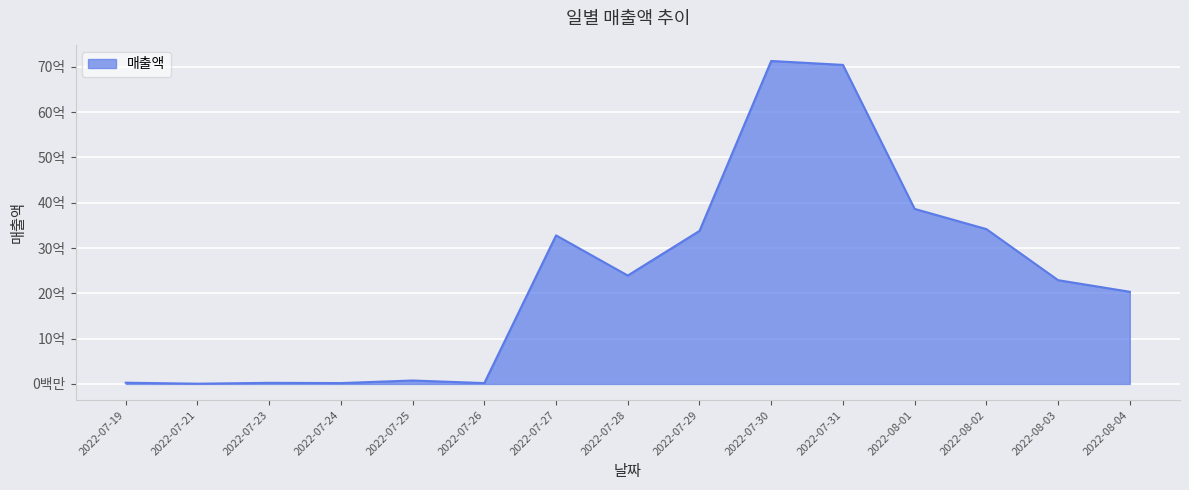

Between 2022-08-01 and 2022-07-27, which is larger?

2022-08-01